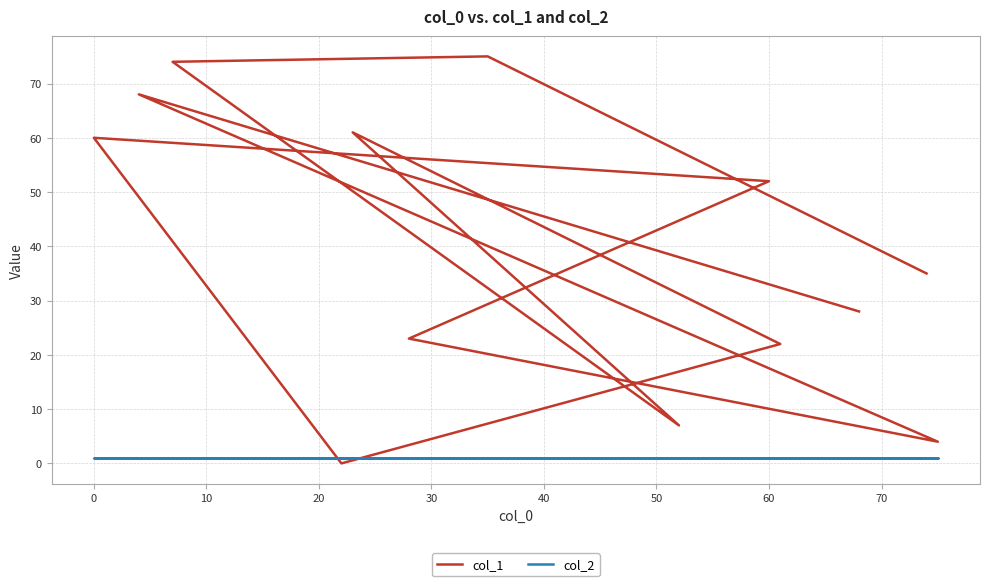

How many categories are shown in the chart?

13